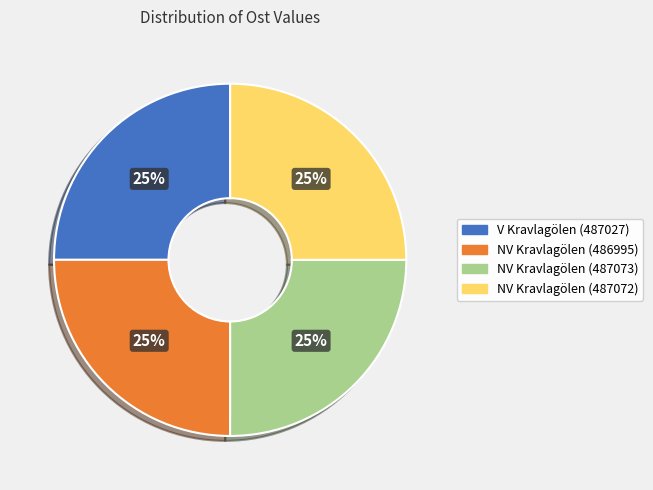

Does any single category account for the majority?

No